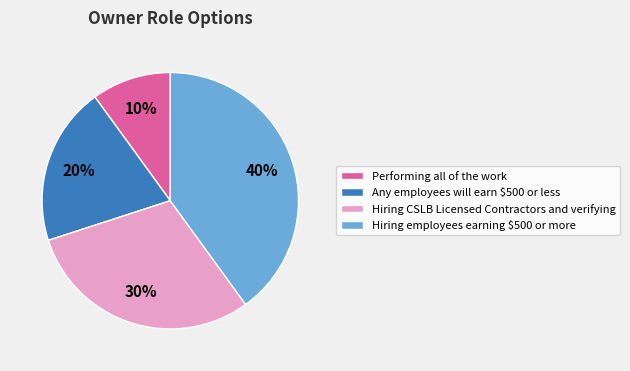

The Hiring employees earning $500 or more slice represents 40% of the pie. True or false?

True